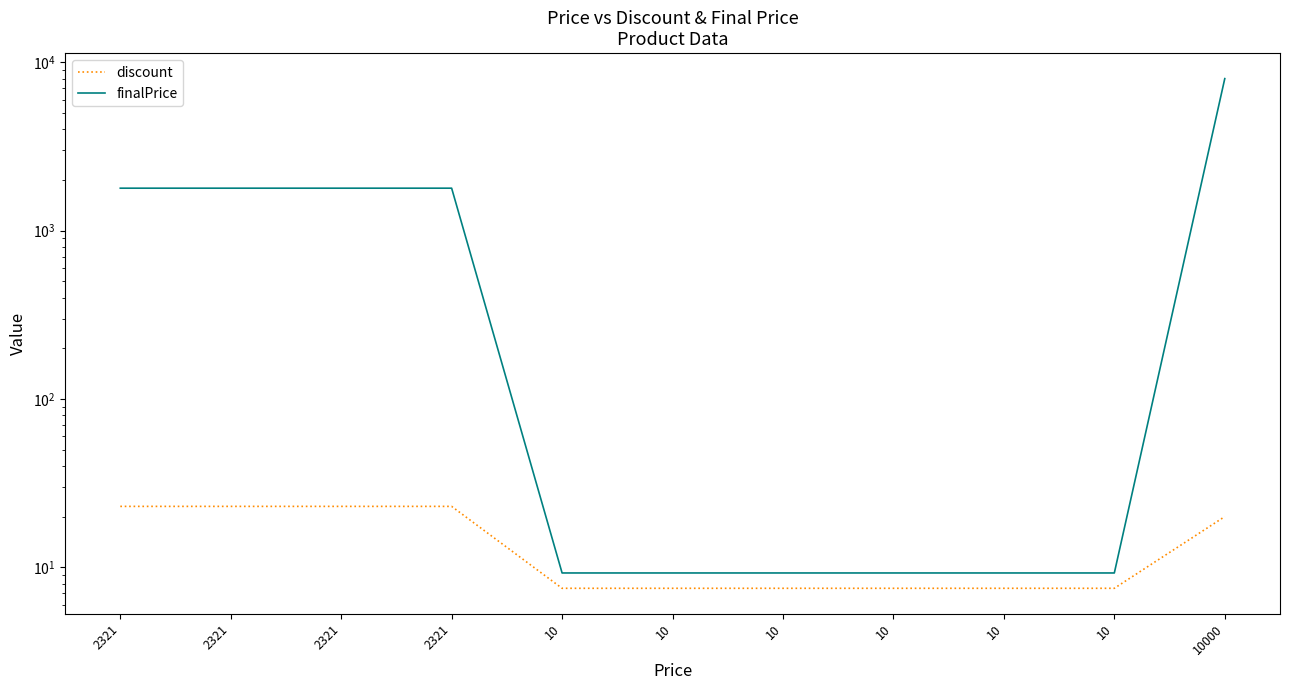

Count the number of categories in the chart.

11